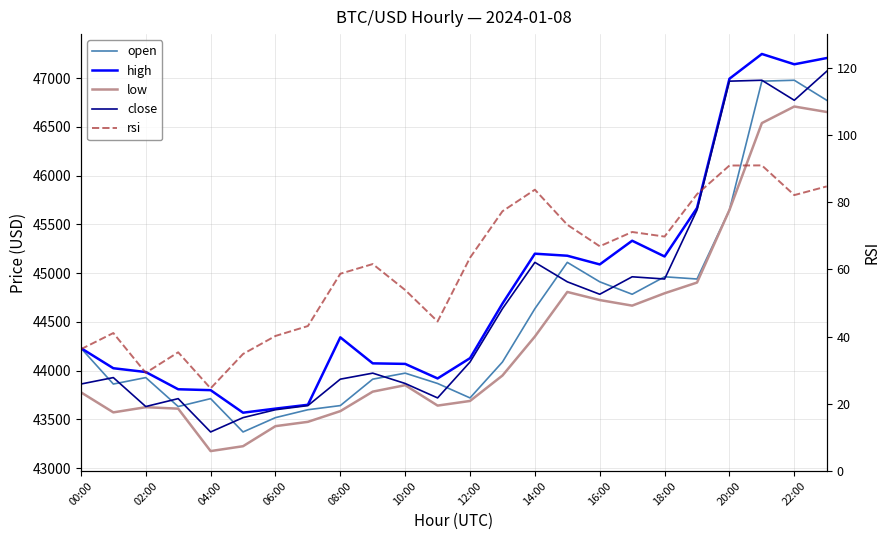

True or false: low and high cross at least once.

False